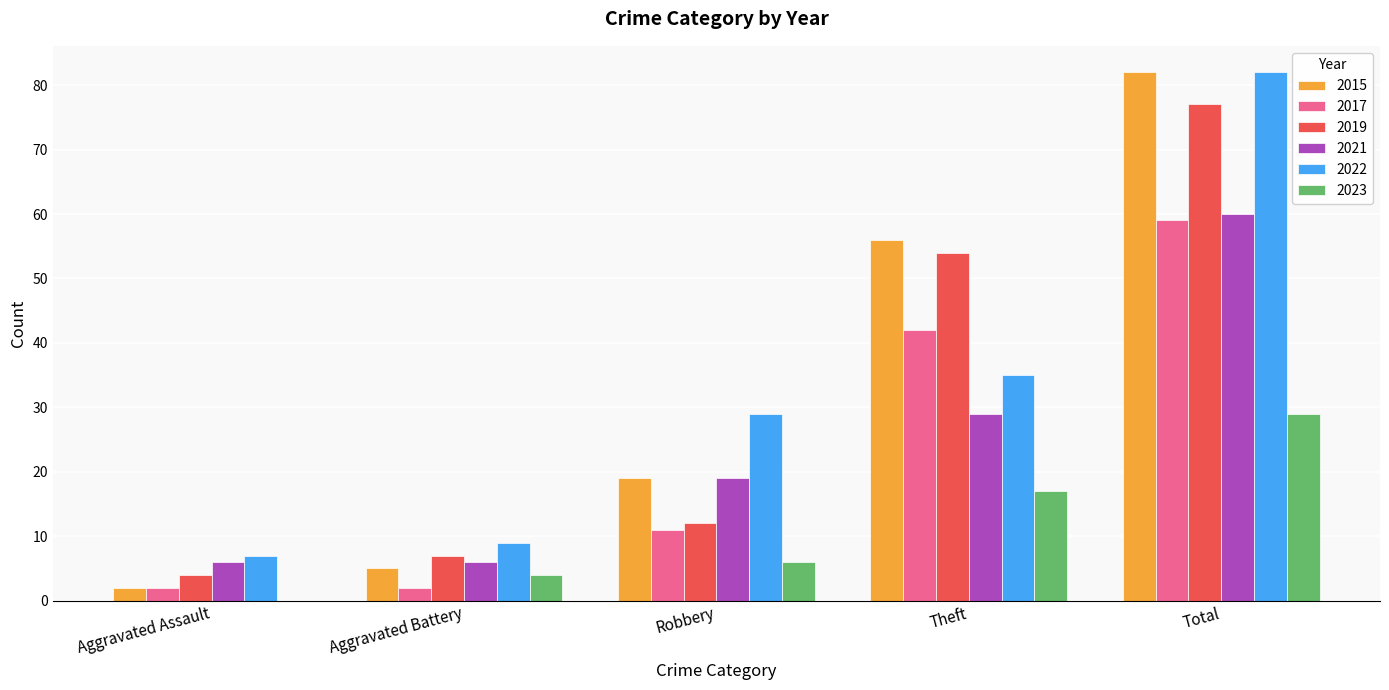

At which category is the sum across all series the highest?

Total